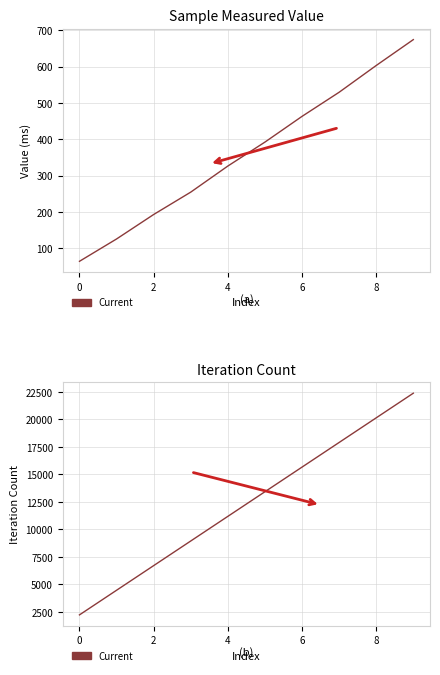

Which series changed the most between 0 and 2?

iteration_count